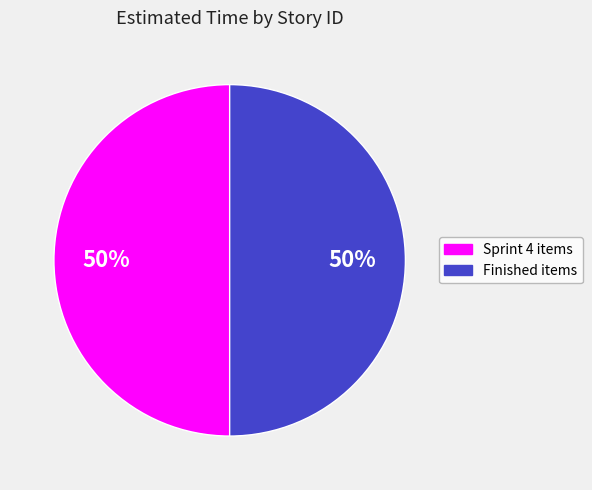

To the nearest percent, what is the average slice percentage?

50%